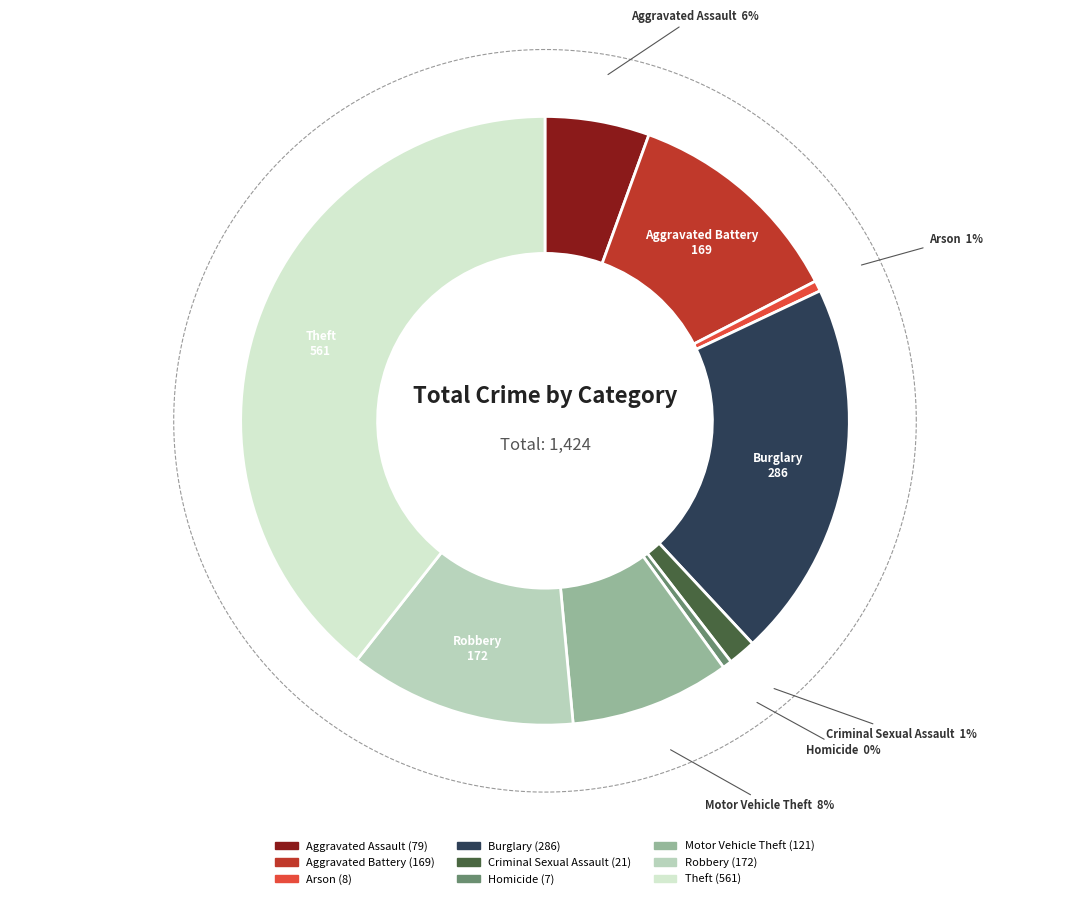

Combined, do Aggravated Battery and Aggravated Assault account for over 50%?

No